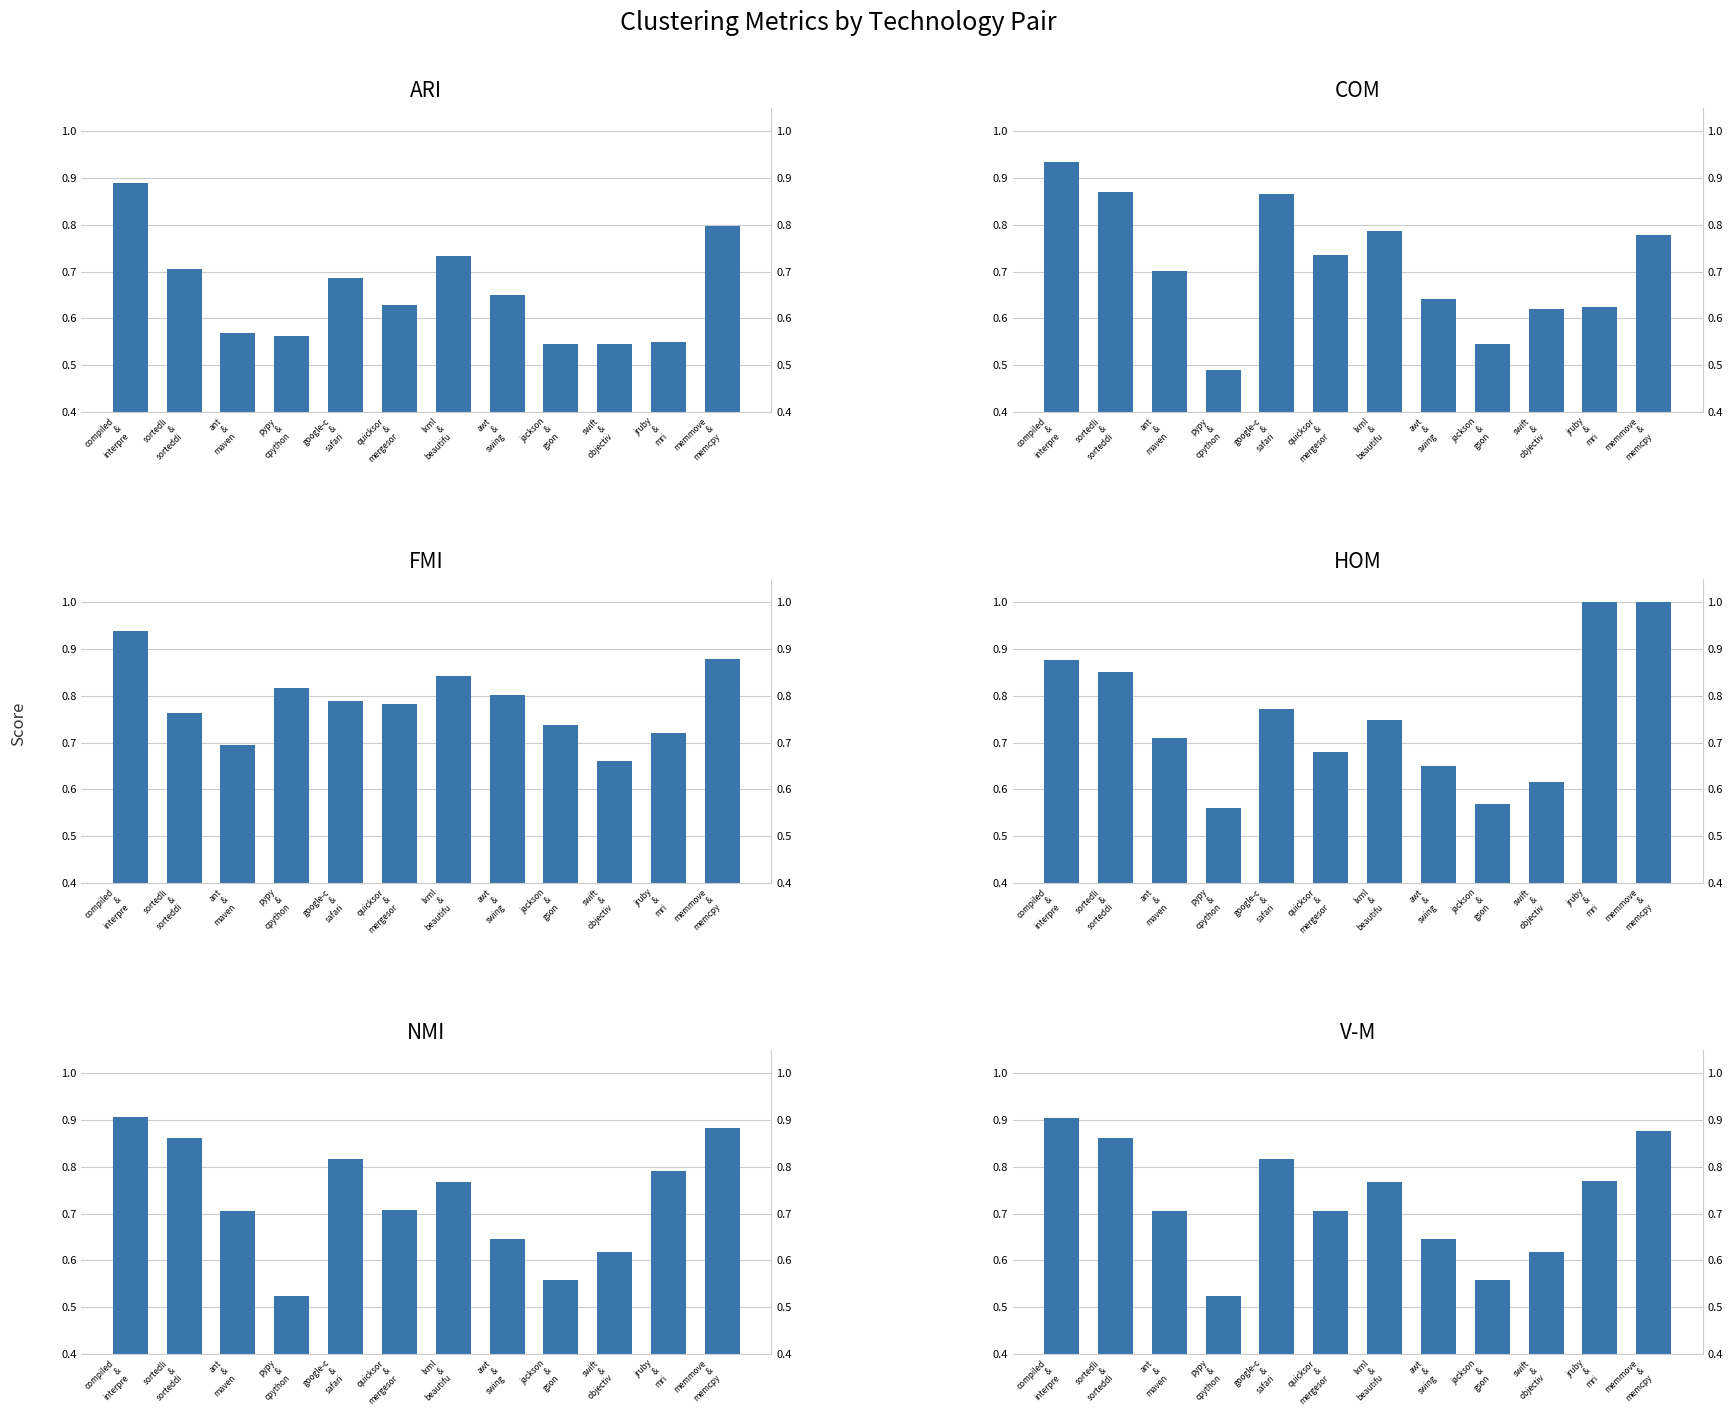

Is the value of NMI at ant
&
maven greater than the value of ARI at google-c
&
safari?

Yes